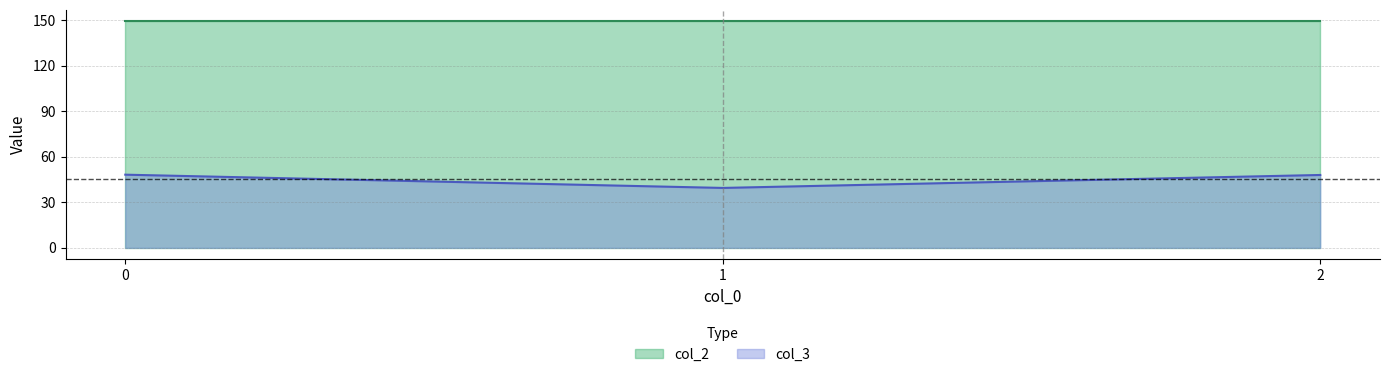

Reading left to right, what are all the values shown in this chart?

col_3: 48.2	39.4	48.0
col_2: 149.2	149.2	149.2